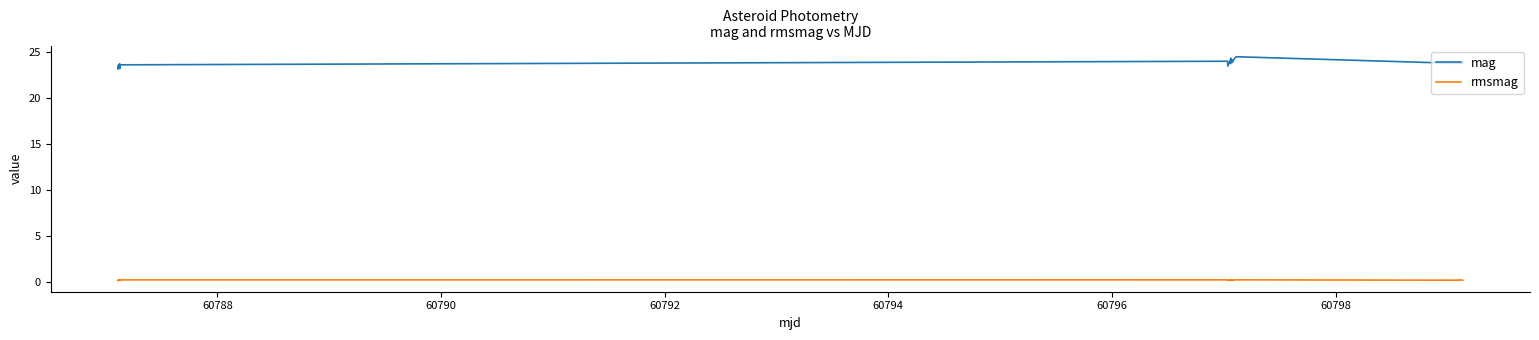

What is the difference between the second highest and minimum values in the mag series?

1.2